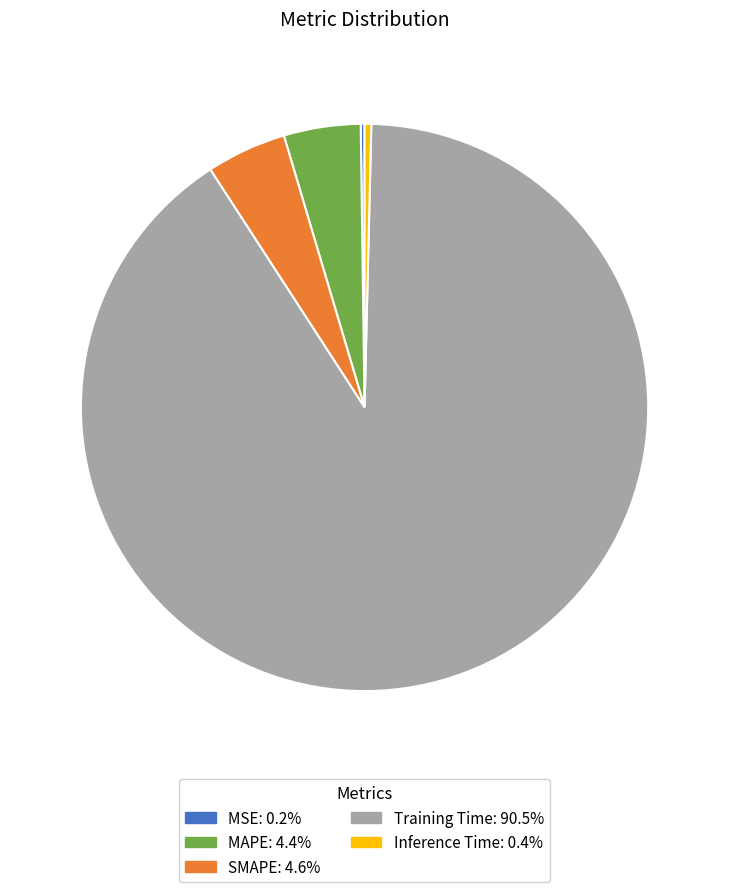

What is the majority slice?

Training Time